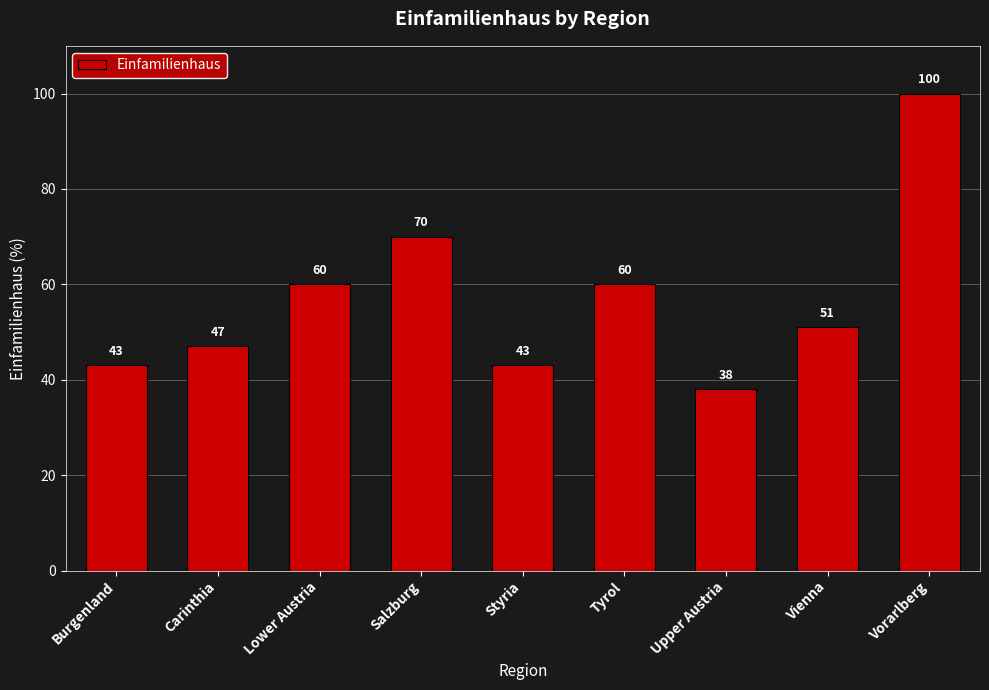

What position from the left is Vorarlberg?

9